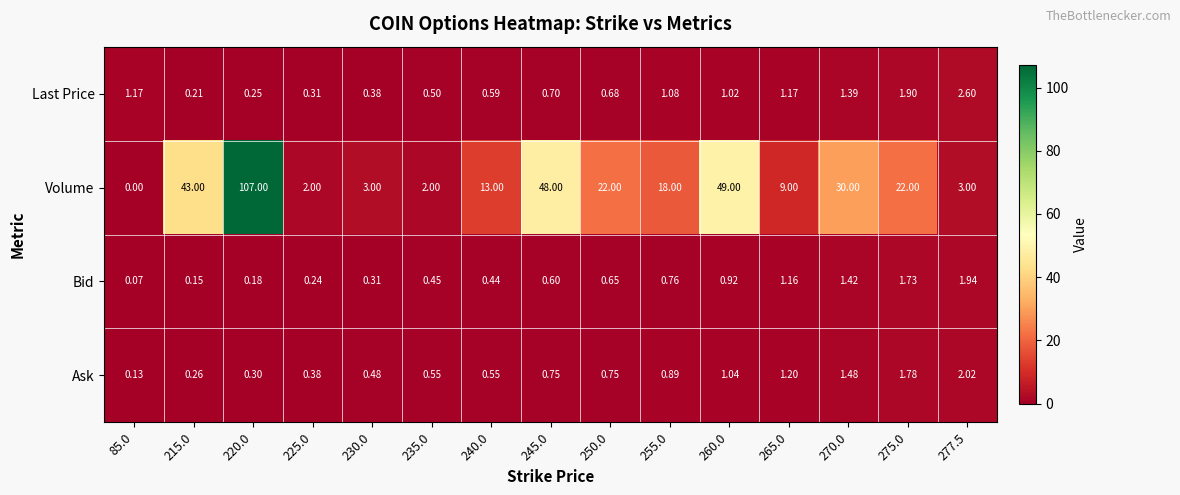

Between 85.0 and 260.0, which series saw the biggest shift?

Volume